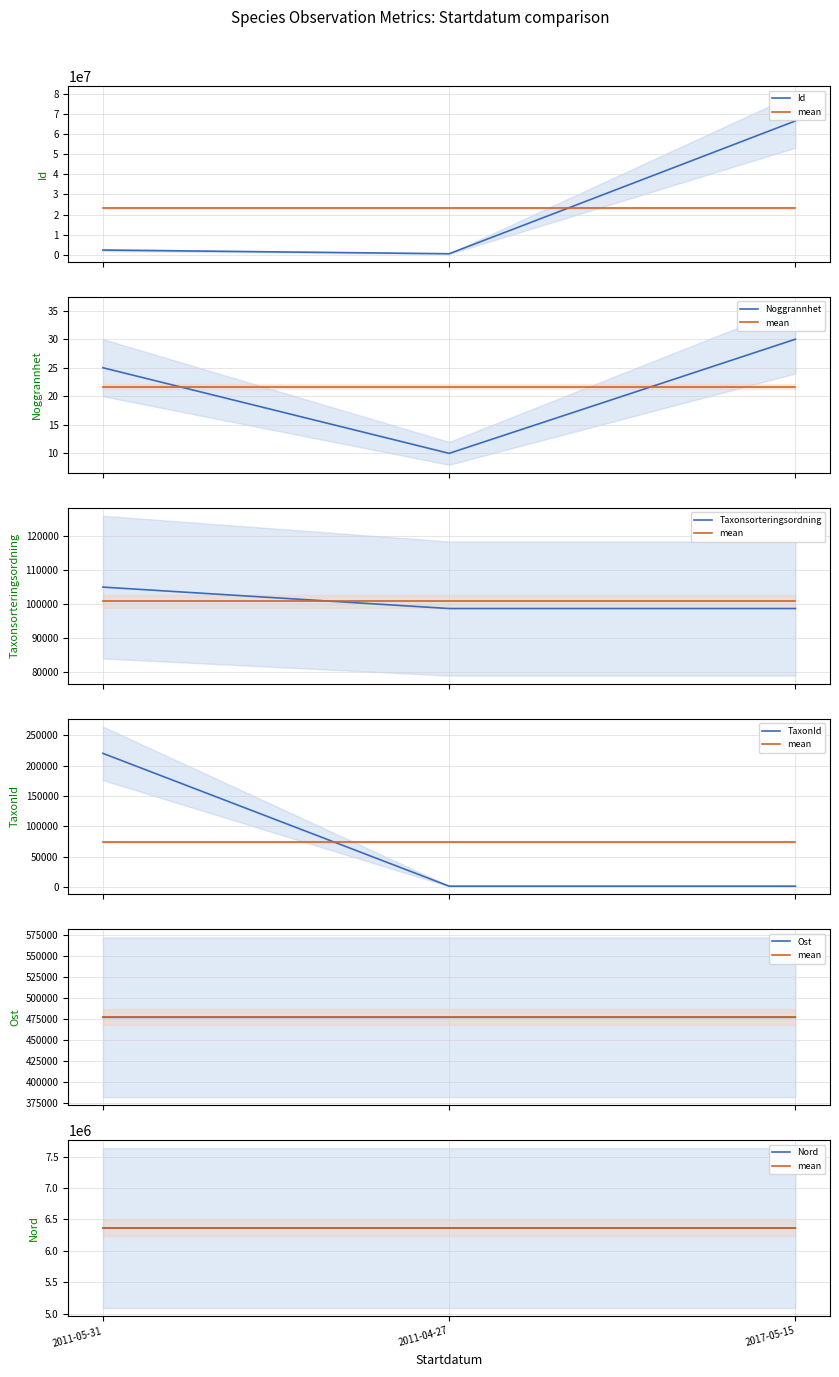

What is the value of the TaxonId point at the 1st from the left?

219955.0